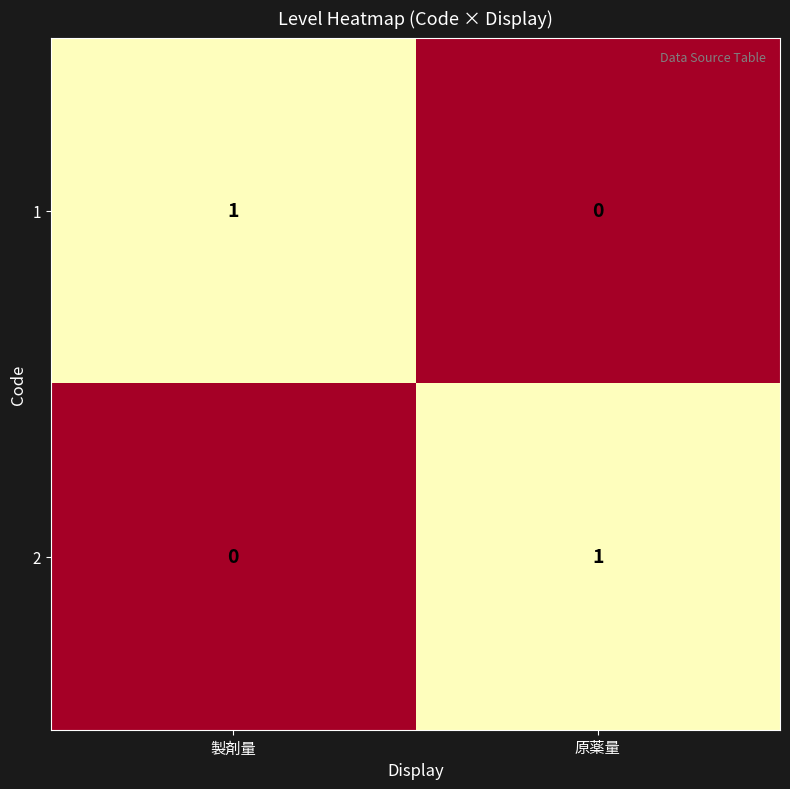

What is the greatest value displayed?

1